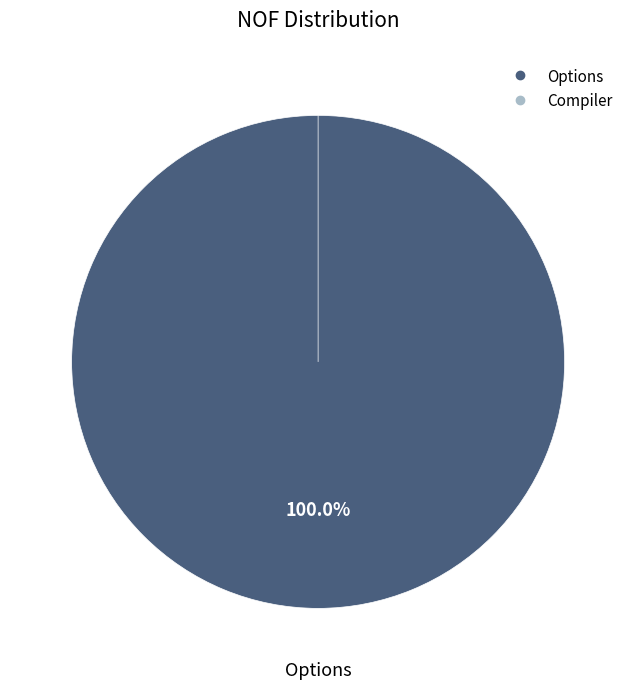

To the nearest percent, what is the combined percentage of Options and Compiler?

100%